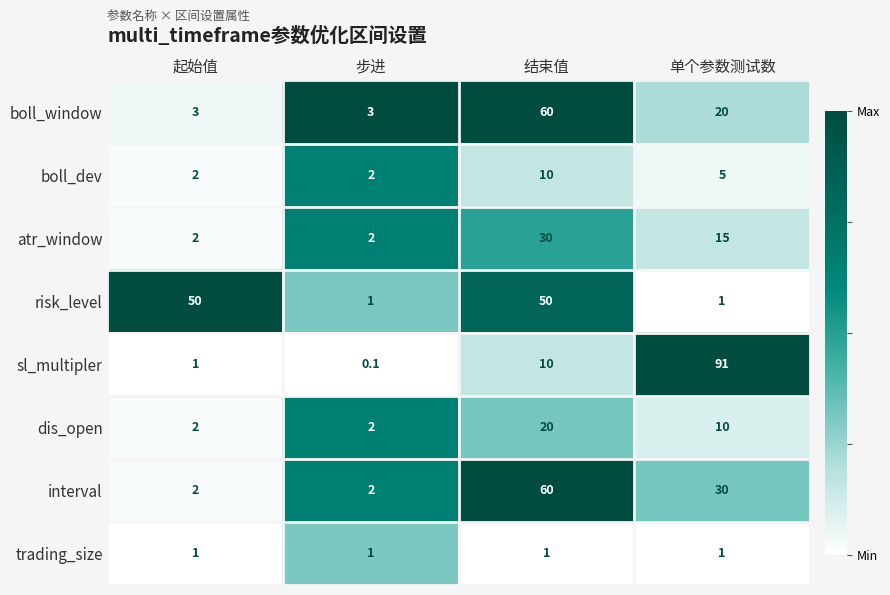

At which category is the sum across all series the highest?

结束值